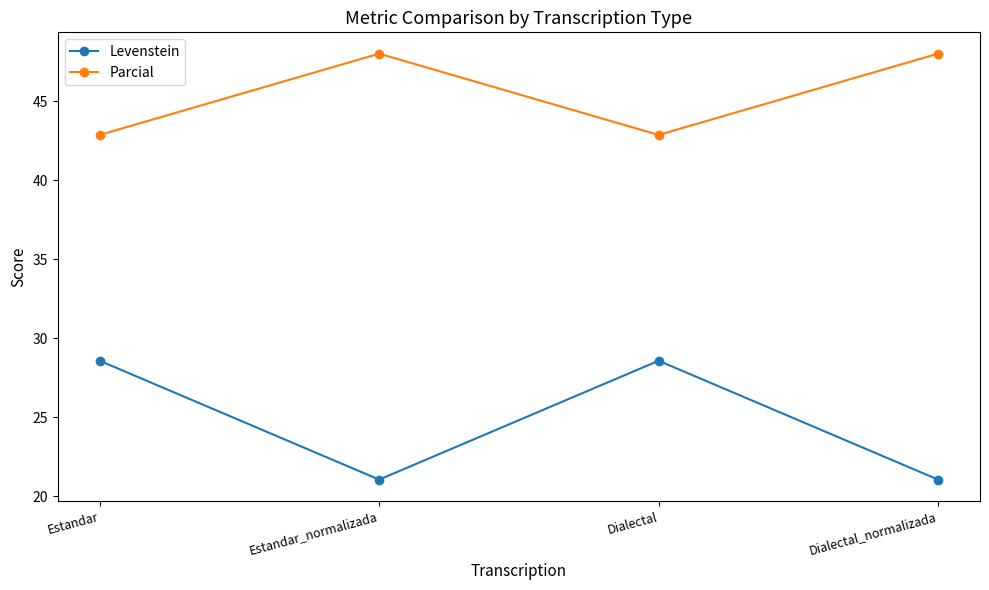

What is the total value across all series at Dialectal?

71.4